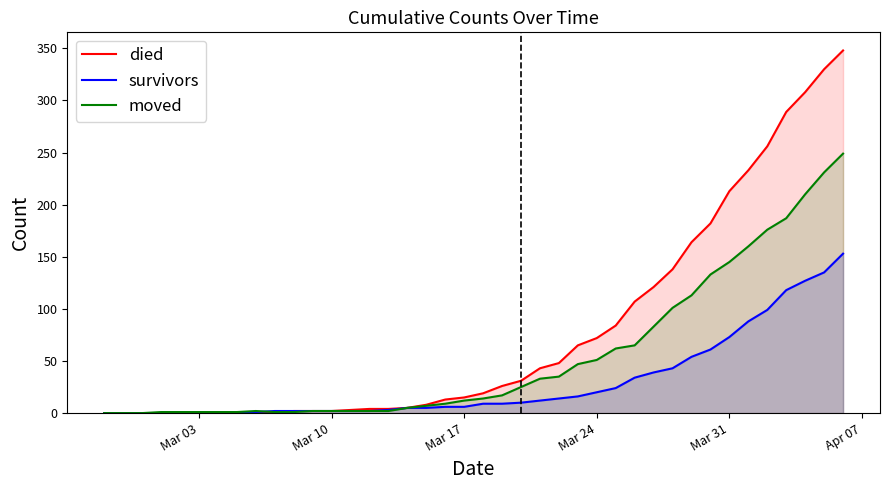

Rank the series at Mar 17 from highest to lowest value.

died, moved, survivors